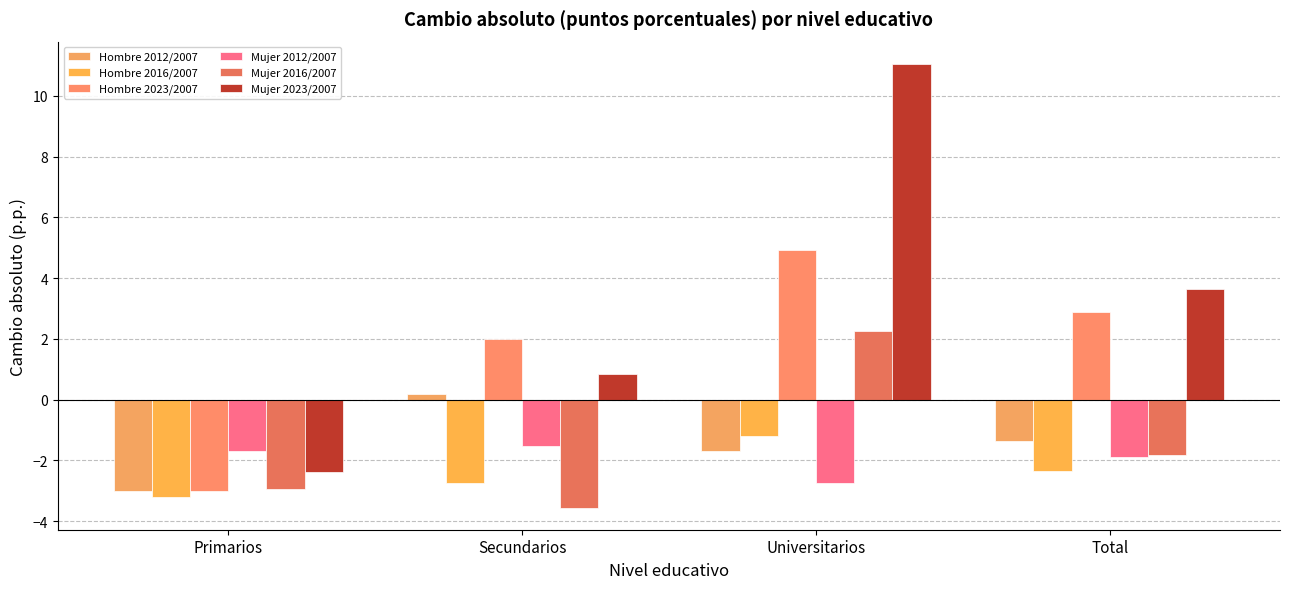

Rank the categories by Mujer 2023/2007 value from lowest to highest.

Primarios, Secundarios, Total, Universitarios